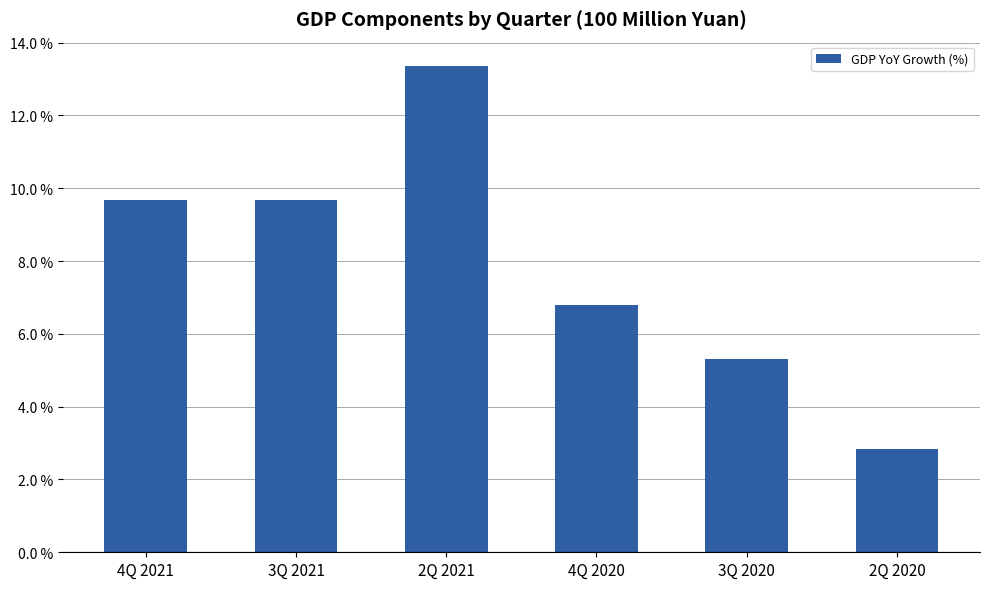

Approximately how many times larger is the value at 2Q 2021 compared to 4Q 2021?

1.4